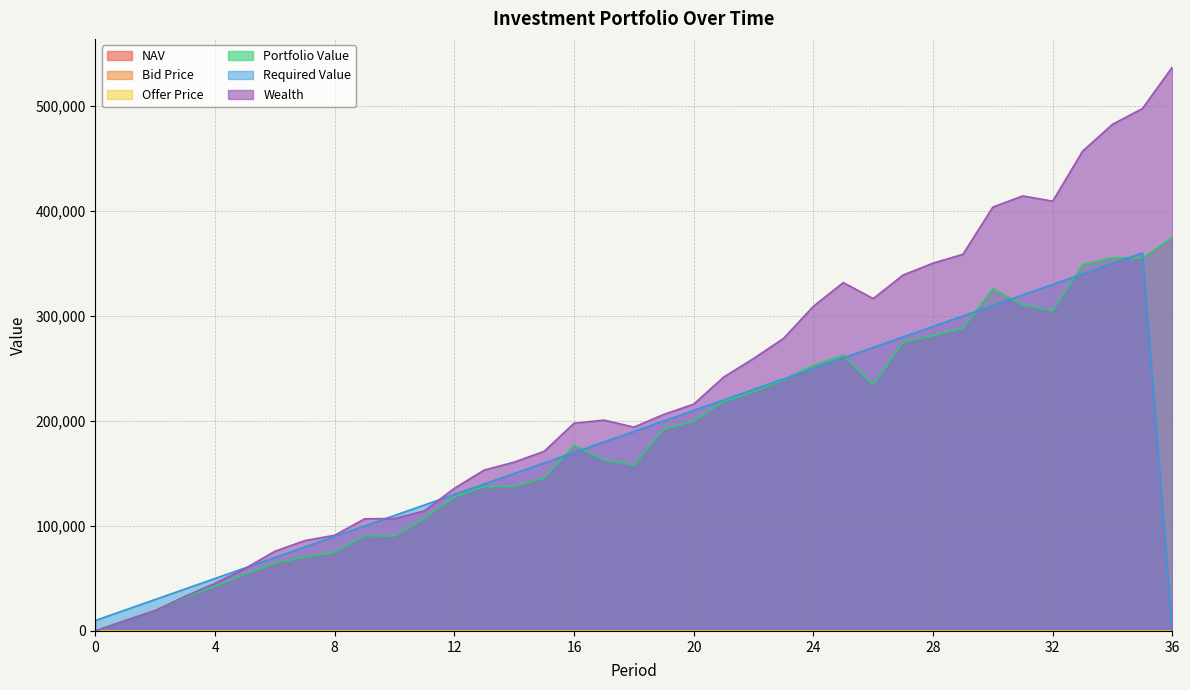

Does the chart have visible grid lines?

Yes